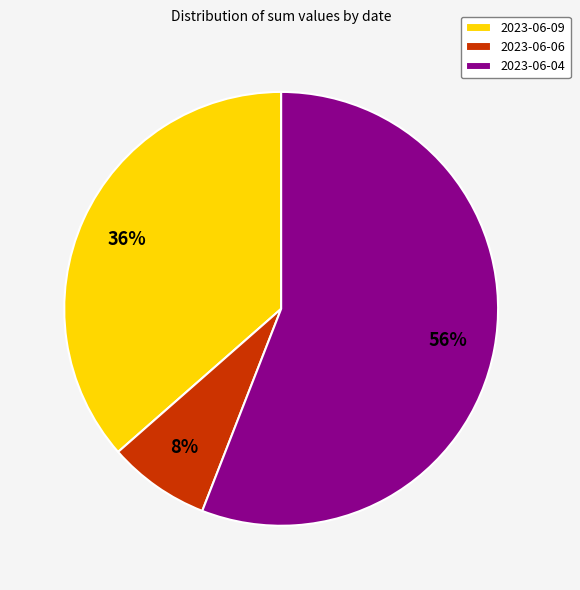

Rank the categories by value from highest to lowest.

2023-06-04, 2023-06-09, 2023-06-06